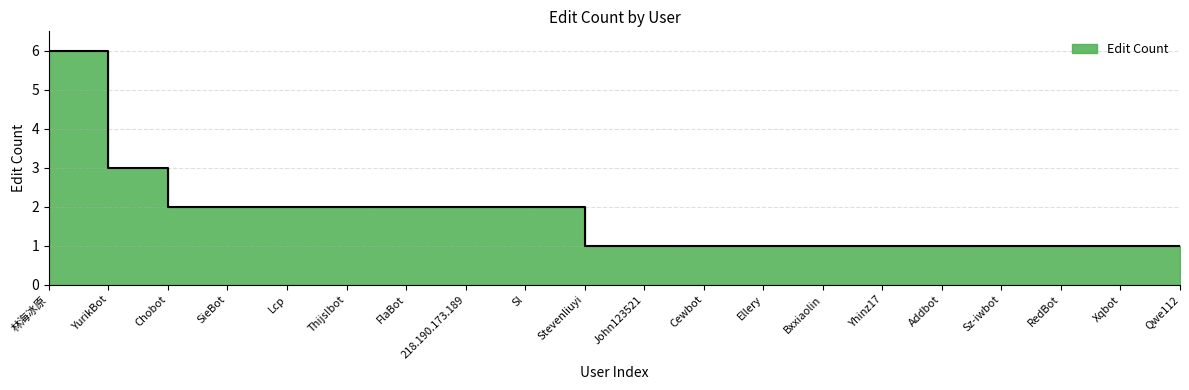

Reading left to right, transcribe all the data shown in this chart.

6	3	2	2	2	2	2	2	2	1	1	1	1	1	1	1	1	1	1	1